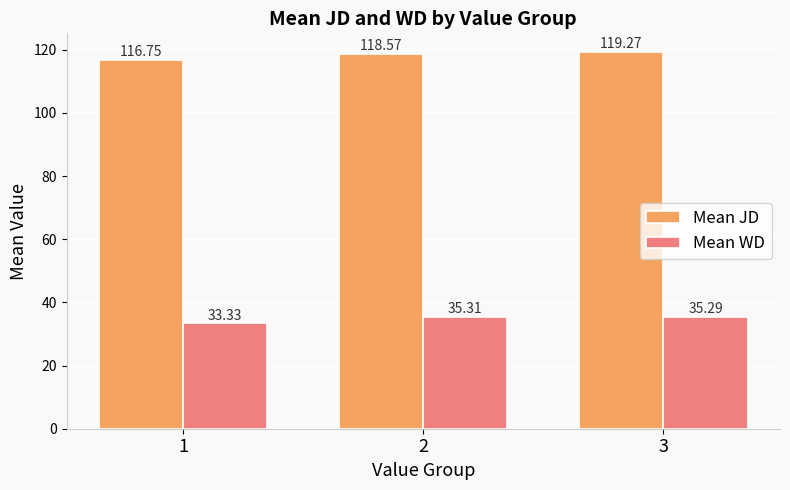

What is the greatest value displayed?

119.3